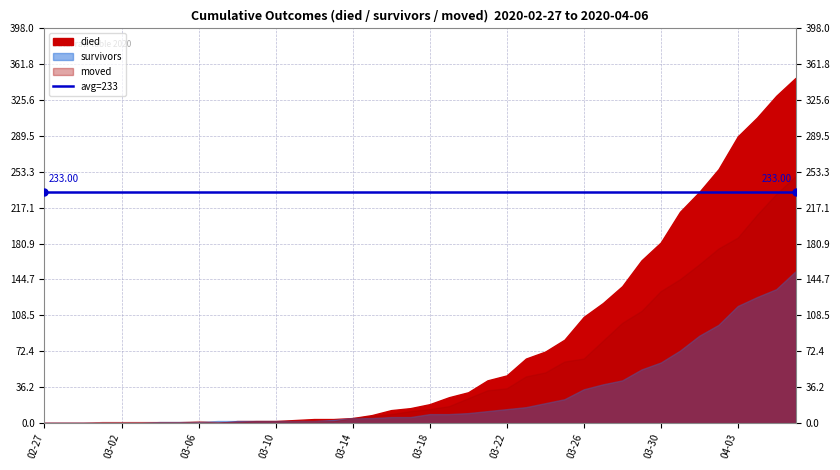

How many intersections are there between moved and died?

1